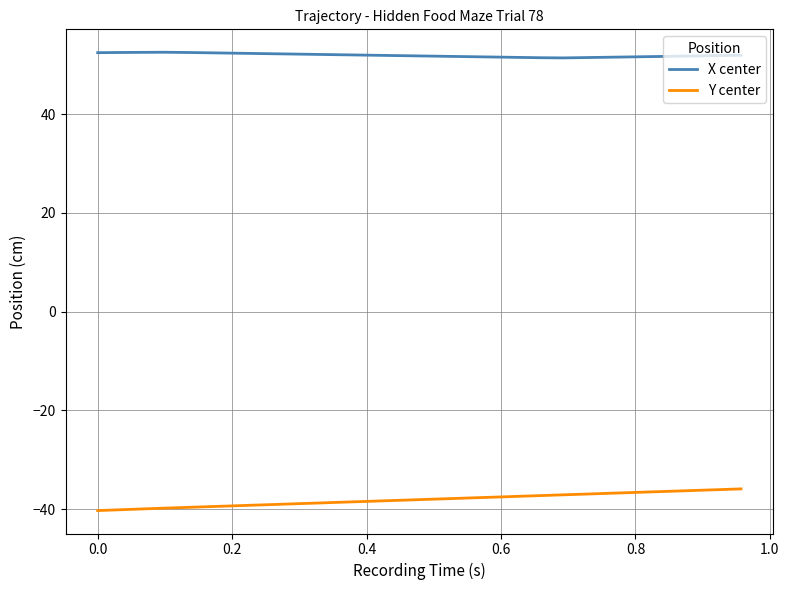

True or false: Y center and X center intersect in this chart.

False